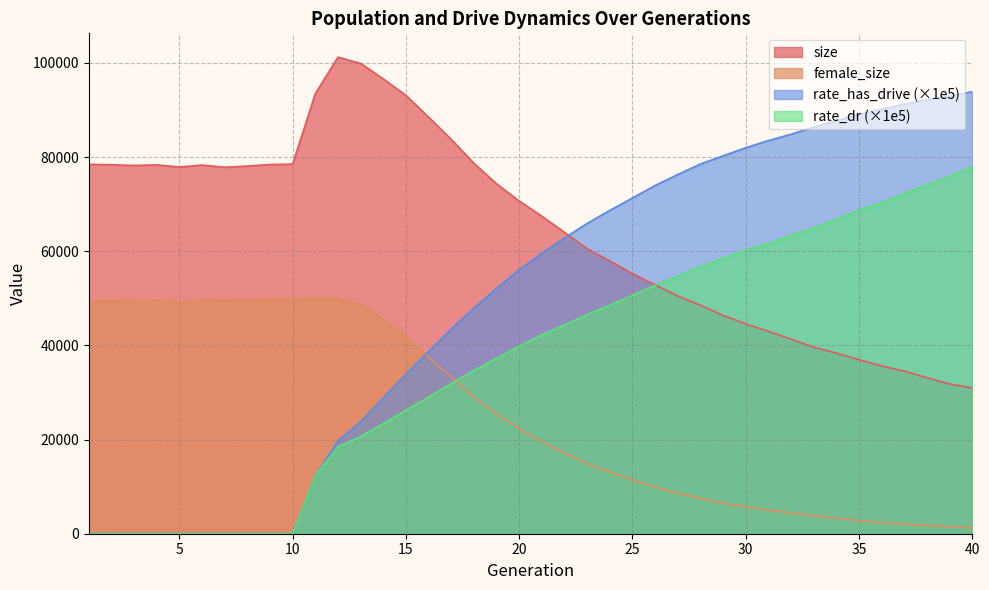

Is the value of size at 21 greater than the value of rate_dr at 36?

No